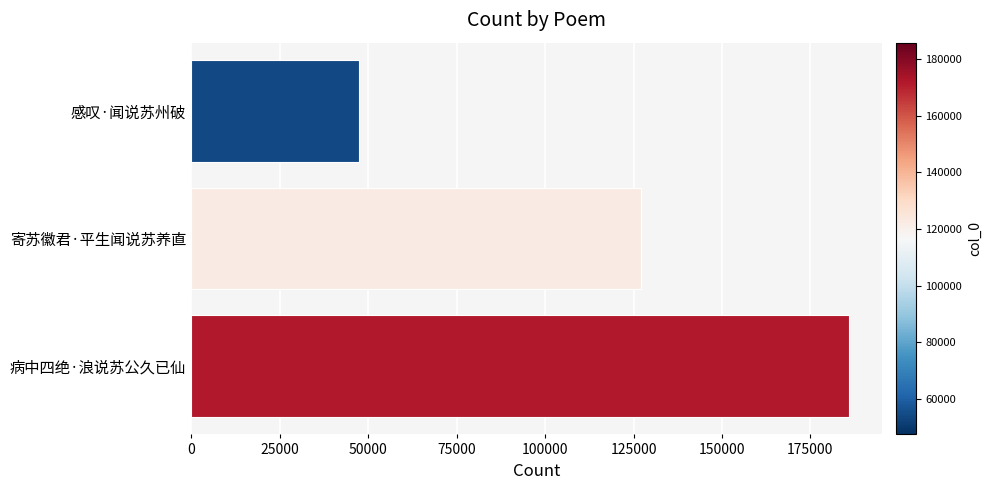

What is the ratio of the value at 寄苏徽君·平生闻说苏养直 to the value at 病中四绝·浪说苏公久已仙?

0.7